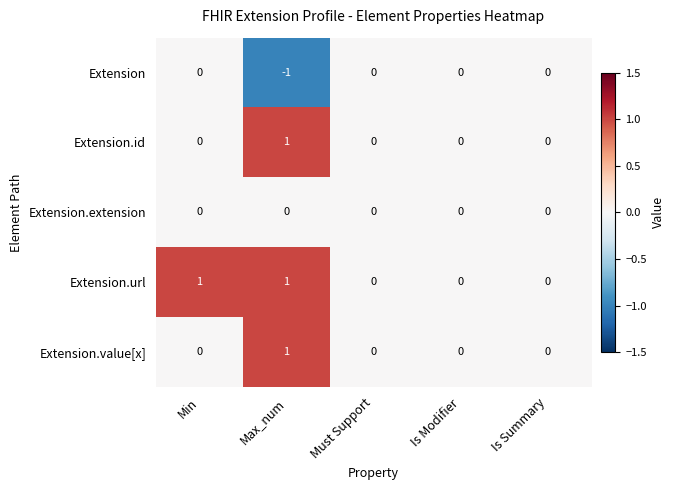

Reading left to right, what are all the values shown in this chart?

Extension: 0	-1	0	0	0
Extension.id: 0	1	0	0	0
Extension.extension: 0	0	0	0	0
Extension.url: 1	1	0	0	0
Extension.value[x]: 0	1	0	0	0